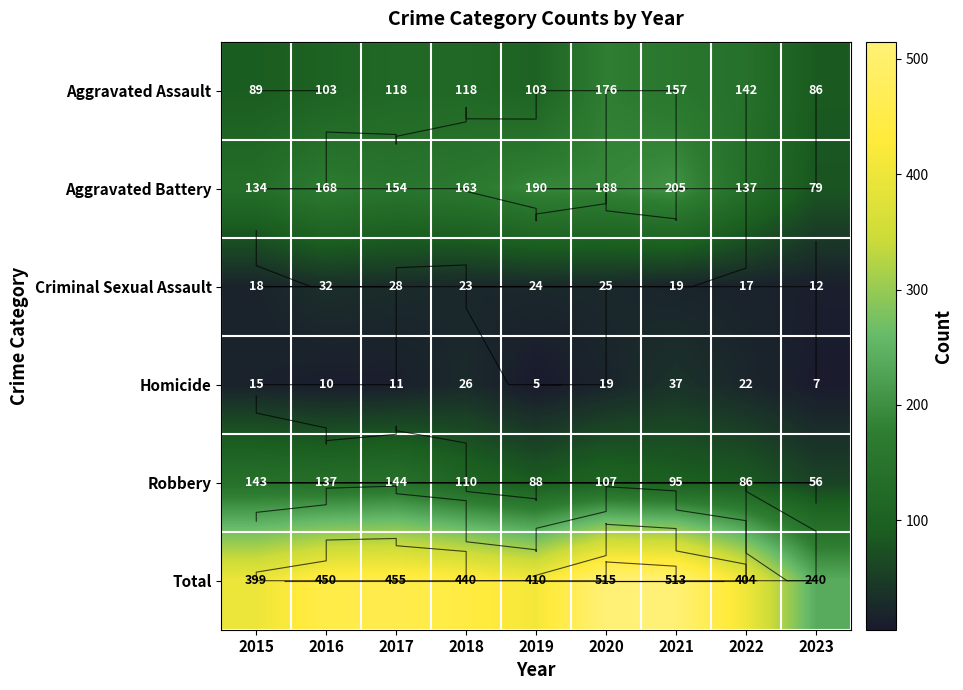

Which series has the largest total across all categories?

Total